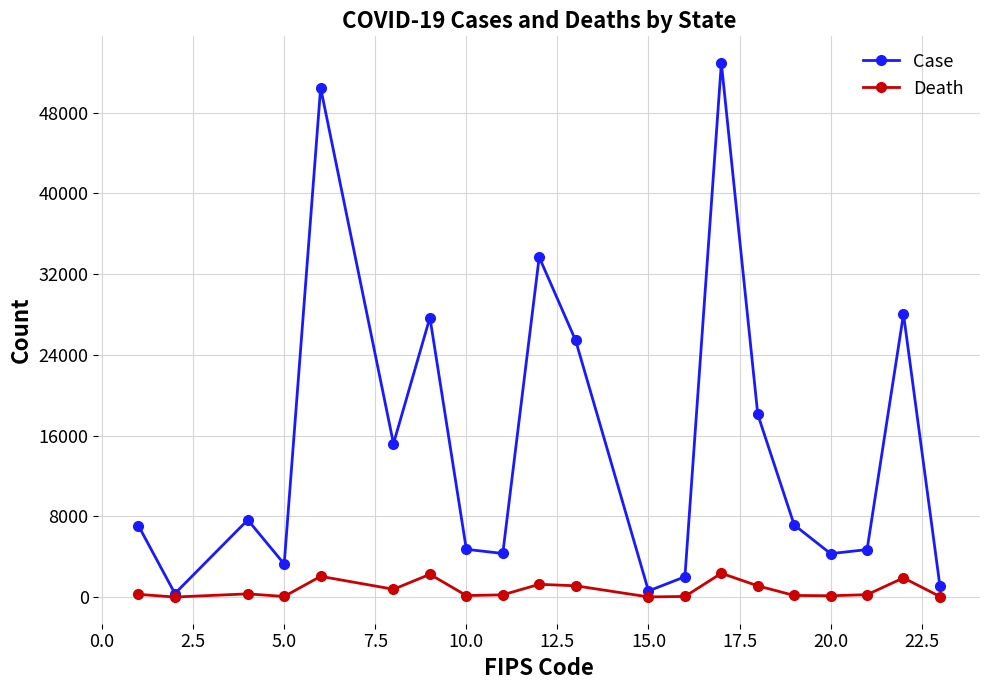

Which series has the widest spread of values?

Case